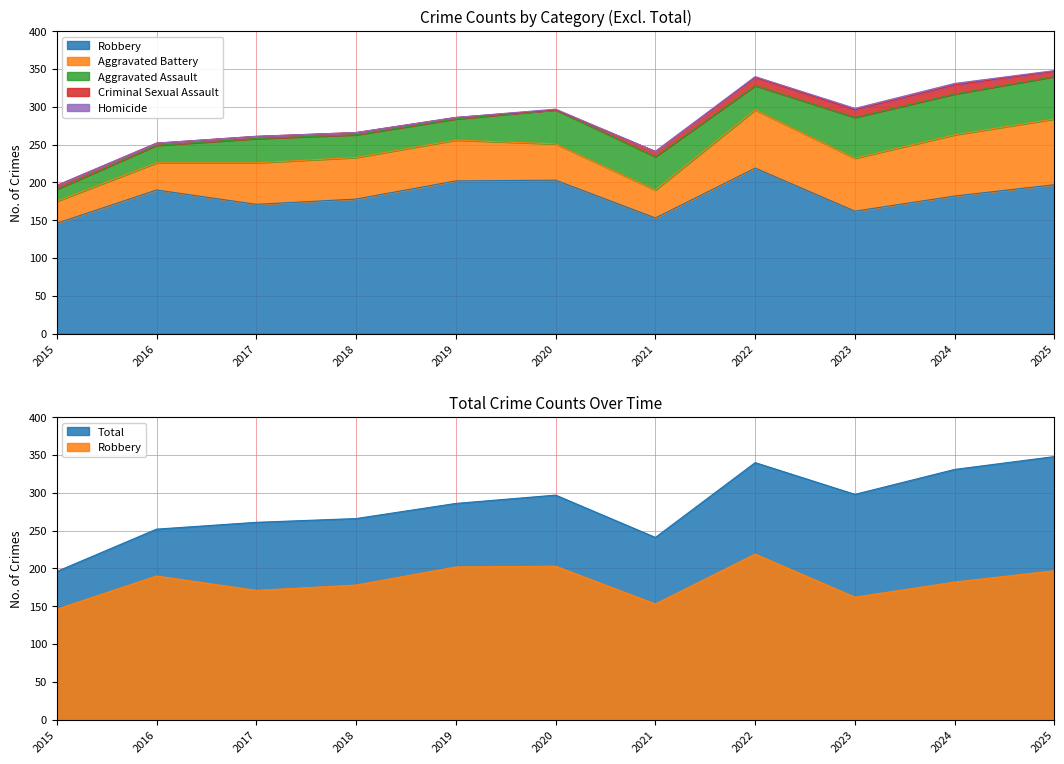

Reading left to right, extract all data points from this chart.

Aggravated Assault: 16	23	32	30	28	45	44	32	54	54	56
Aggravated Battery: 29	36	55	55	54	48	37	77	70	81	87
Criminal Sexual Assault: 5	3	3	3	2	0	7	11	10	12	7
Homicide: 0	0	0	0	0	1	0	1	2	2	1
Robbery: 146	190	171	178	202	203	153	219	162	182	197
Total: 196	252	261	266	286	297	241	340	298	331	348